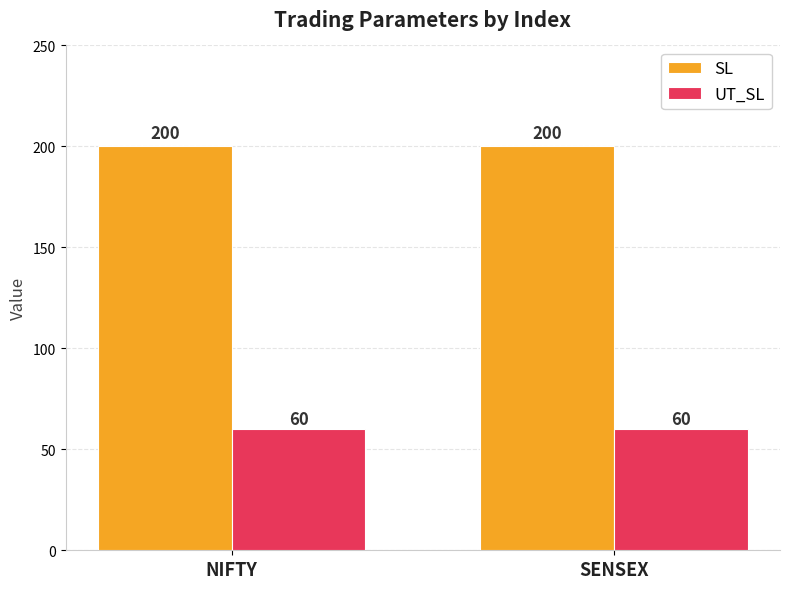

What is the maximum value for SL?

200